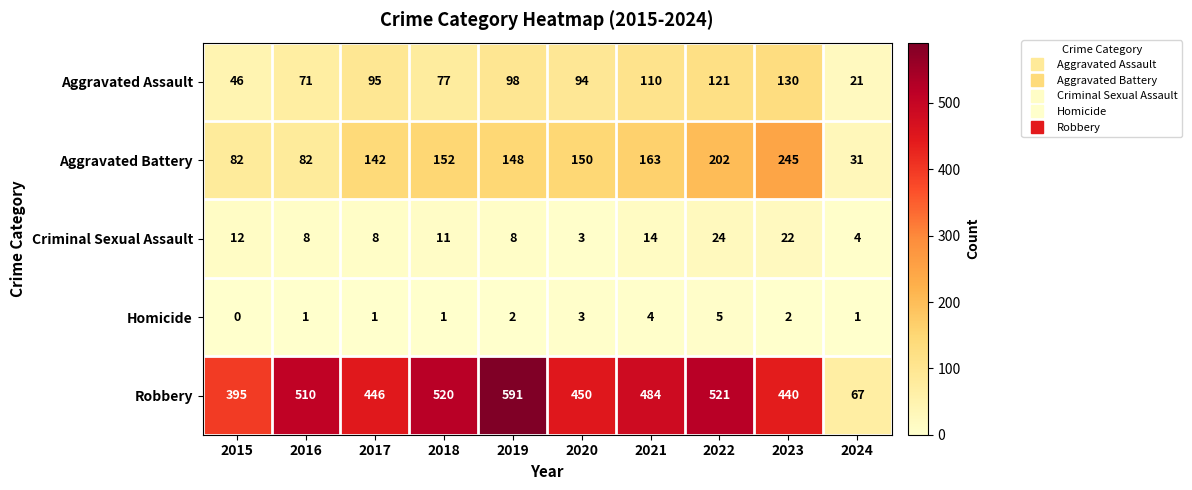

Which series has the largest range (max minus min)?

Robbery